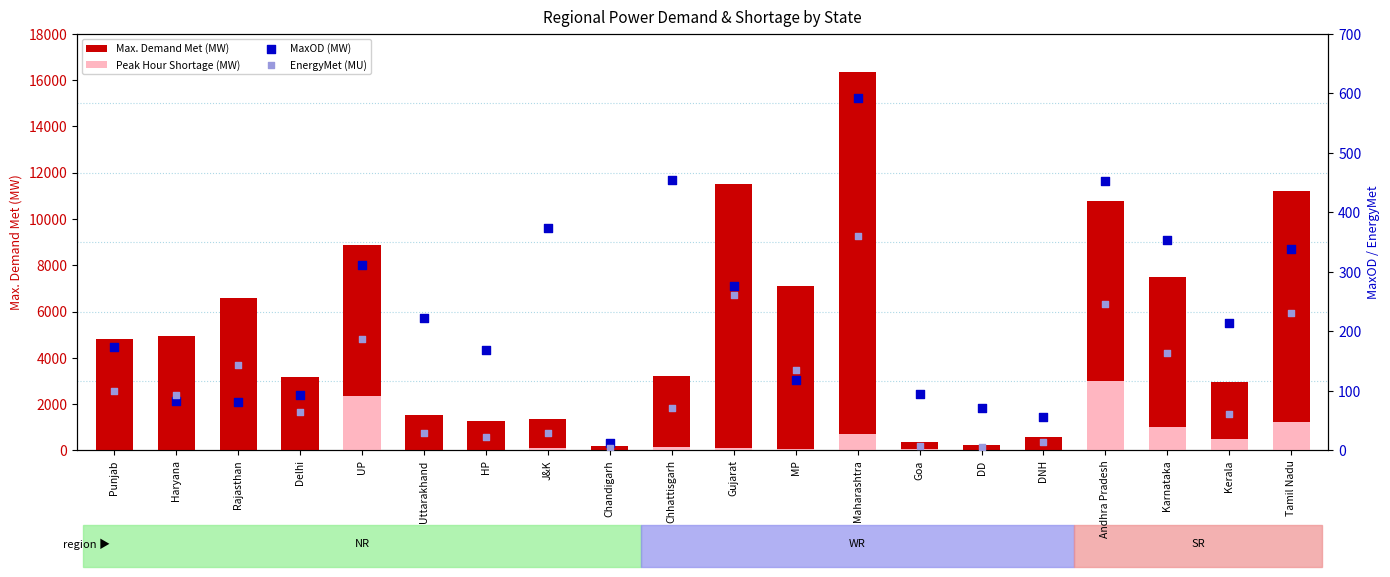

Which series has the largest total across all categories?

Max. Demand Met (MW)